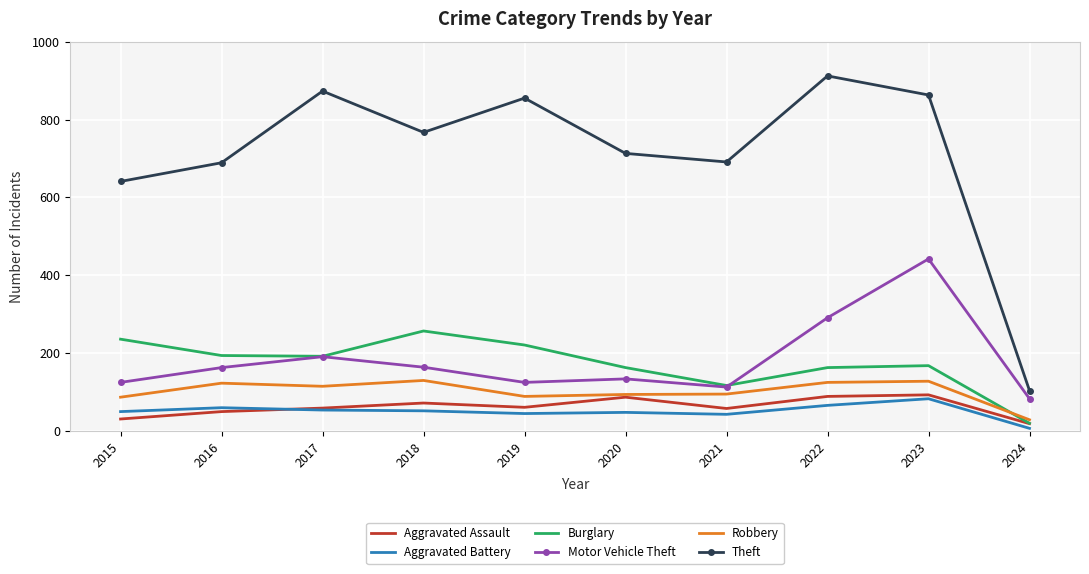

The value of Robbery at 2018 is 78. True or false?

False